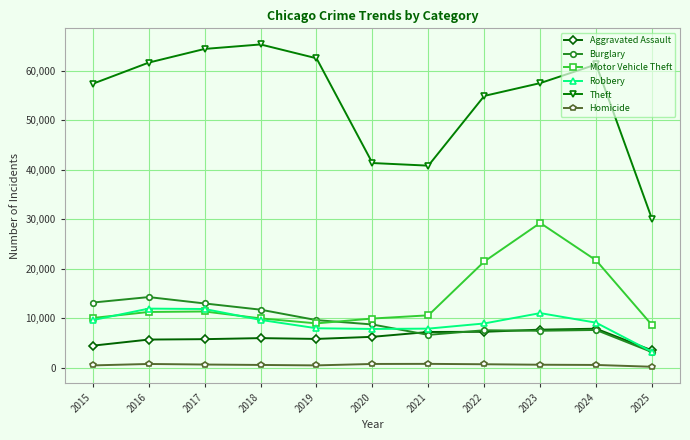

Which series has the largest range (max minus min)?

Theft